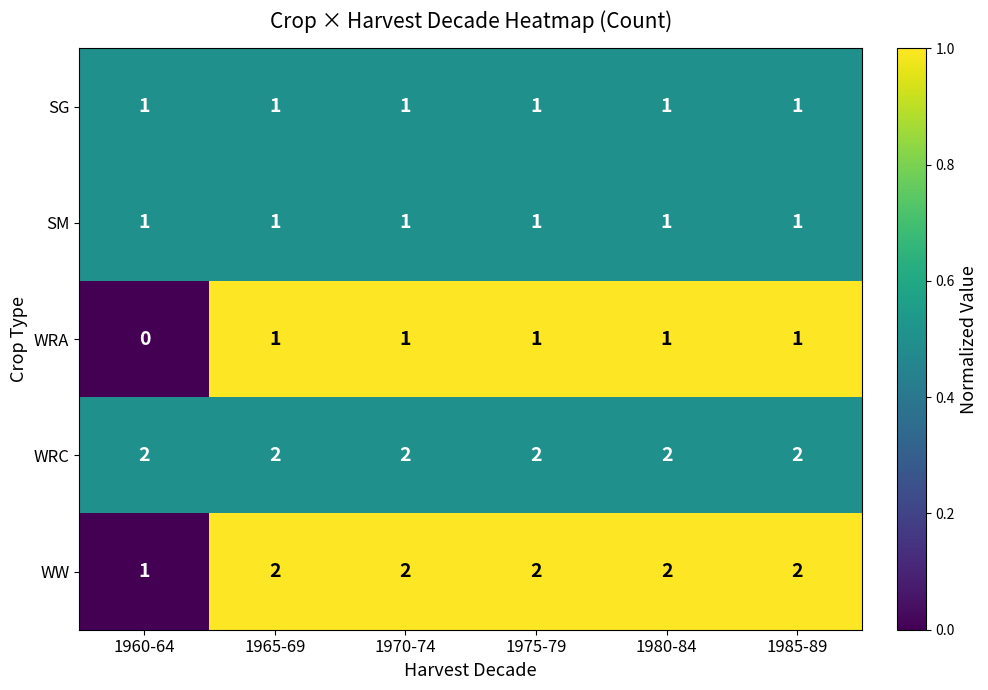

Which category has the lowest value in the WRA series?

1960-64